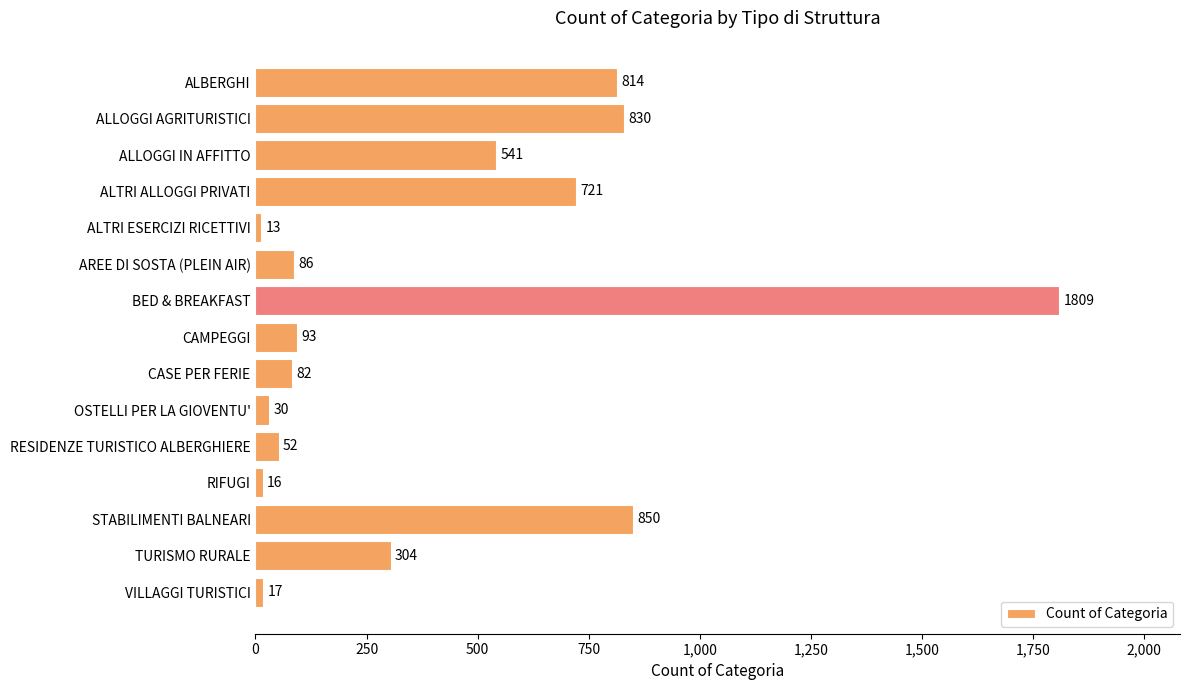

What is the label of the 12th bar from the bottom?

ALTRI ALLOGGI PRIVATI